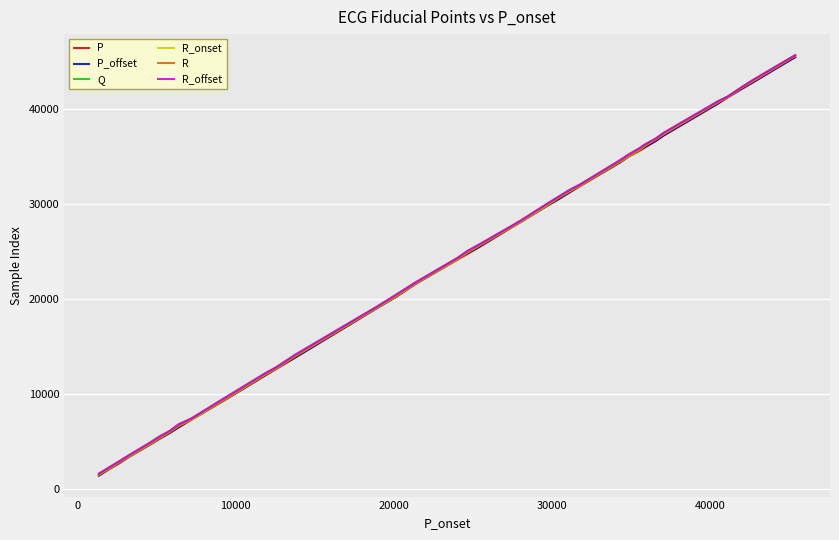

What is the lowest value of the R_offset series?

1608